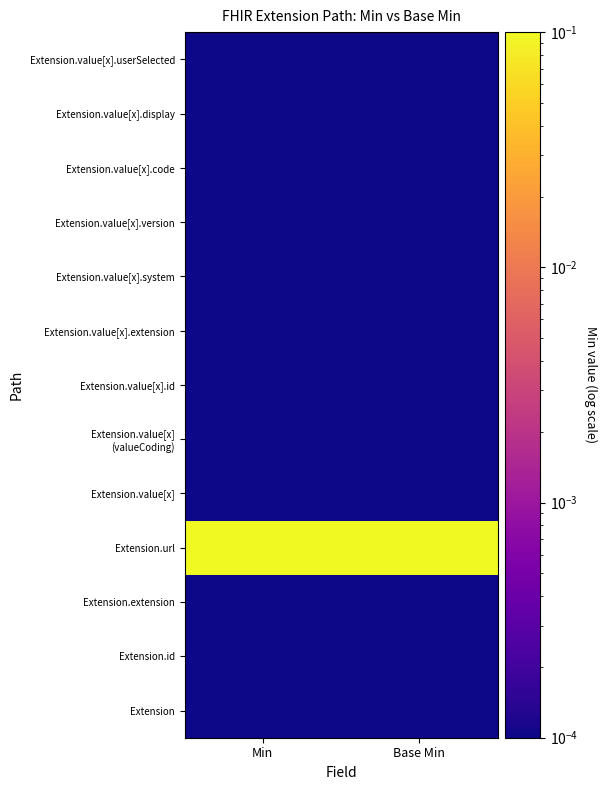

Which has a higher value, Base Min or Min?

Base Min